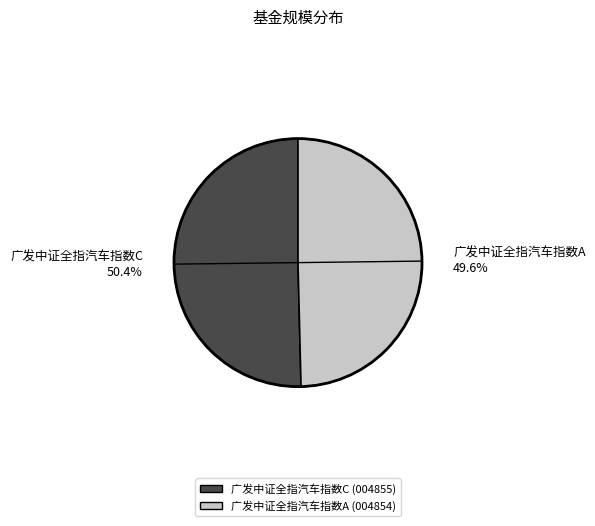

True or false: 广发中证全指汽车指数A accounts for 50% of the total.

True